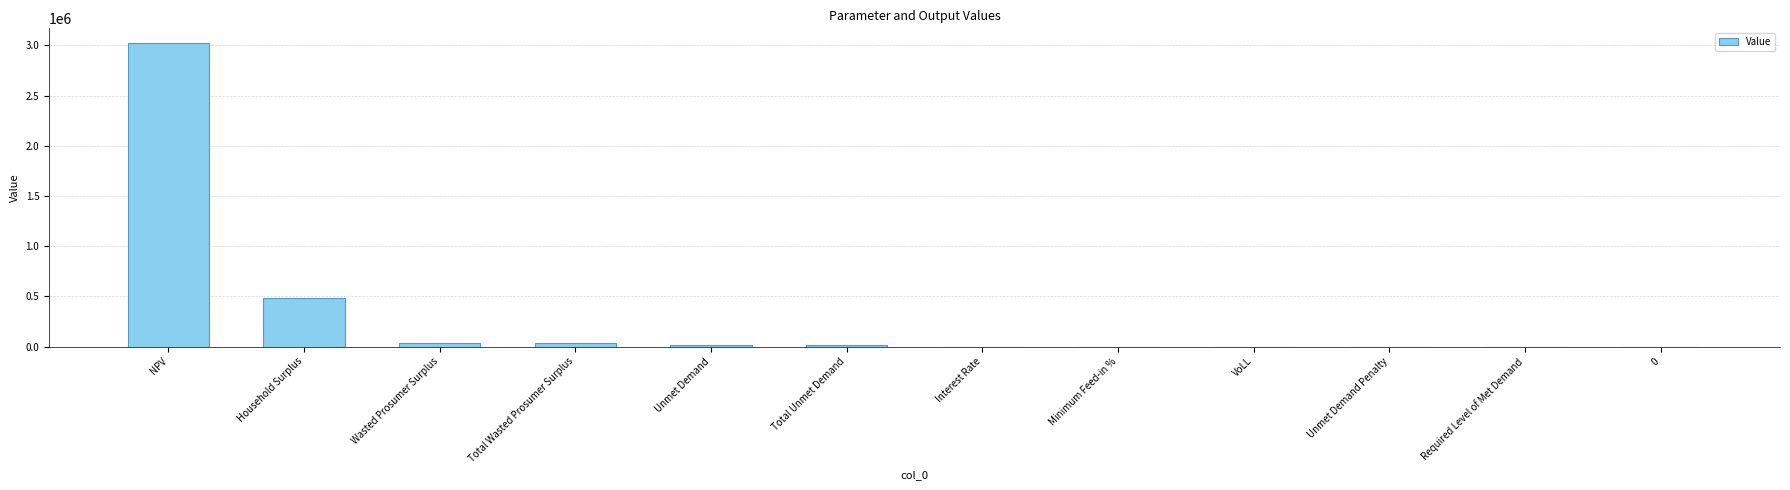

Which category has the highest value across all series?

NPV